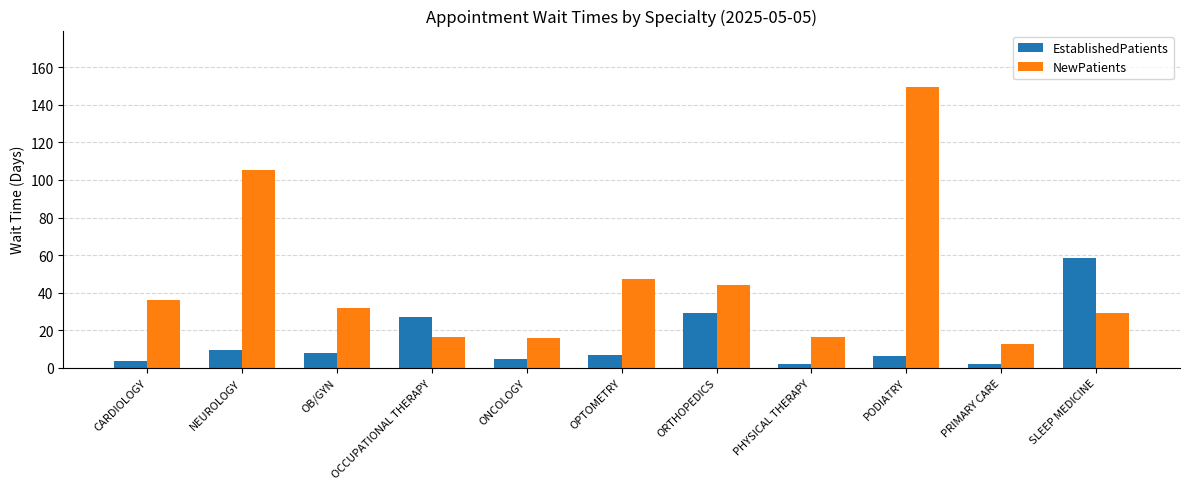

What is the minimum value shown in the chart?

1.9